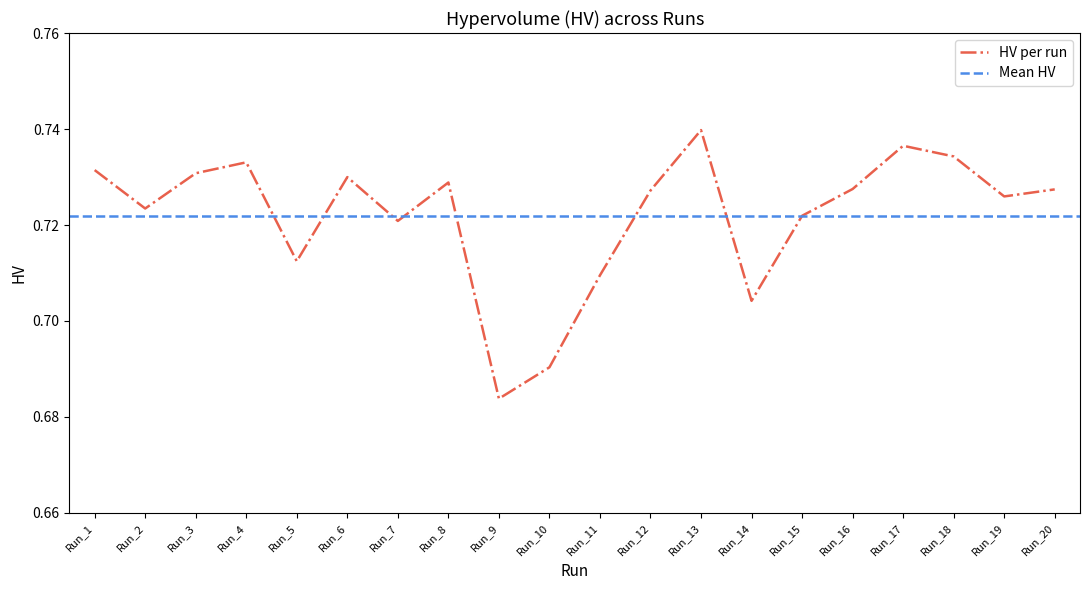

At which category does the chart reach its peak across all series?

Run_13